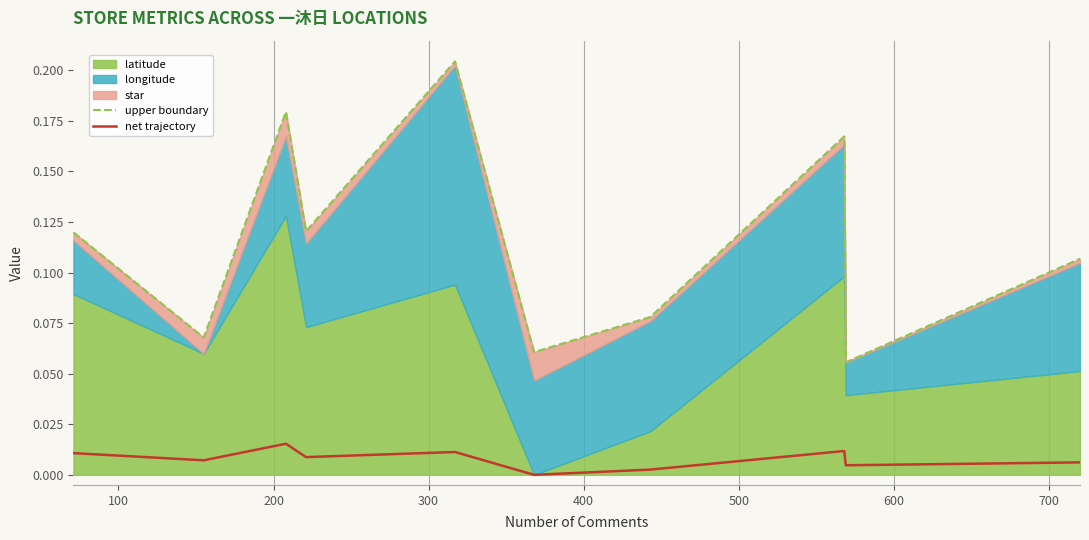

Is it true that upper boundary equals 0.1 at 500?

True